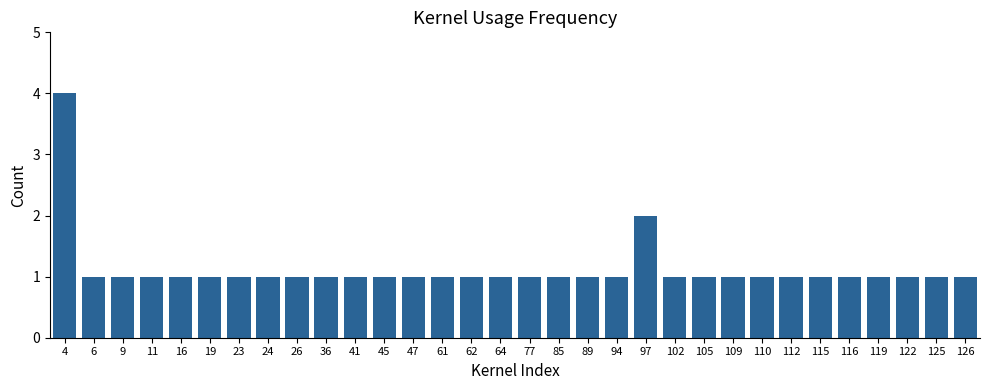

Is it true that the value at 126 is 1?

True